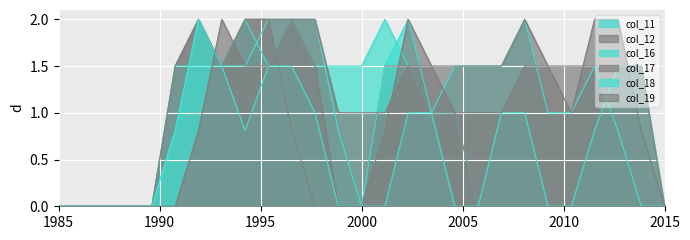

Reading left to right, transcribe all the data shown in this chart.

col_11: 0.0	0.0	0.0	0.0	0.0	0.8	2.0	1.5	1.5	2.0	2.0	1.5	1.5	1.5	2.0	1.5	1.0	1.0	0.0	0.0	0.0	0.0	0.0	0.0	0.0	0.0	0.0
col_12: 0.0	0.0	0.0	0.0	0.0	1.5	2.0	1.5	2.0	2.0	0.8	0.0	0.0	0.0	1.5	1.5	1.0	1.0	0.0	0.0	0.0	0.0	0.0	0.0	0.0	0.0	0.0
col_16: 0.0	0.0	0.0	0.0	0.0	1.5	1.5	1.5	2.0	1.5	2.0	2.0	0.8	0.0	1.5	2.0	1.0	1.5	1.5	1.5	2.0	1.0	1.0	1.5	0.8	0.0	0.0
col_17: 0.0	0.0	0.0	0.0	0.0	1.5	2.0	1.5	2.0	2.0	2.0	1.5	0.0	0.0	0.8	2.0	1.5	1.5	1.5	1.5	2.0	1.5	1.0	2.0	2.0	0.8	0.0
col_18: 0.0	0.0	0.0	0.0	0.0	0.8	2.0	1.5	0.8	1.5	1.5	1.0	0.0	0.0	0.0	1.0	1.0	0.0	0.0	1.0	1.0	0.0	0.0	0.8	1.5	1.5	0.0
col_19: 0.0	0.0	0.0	0.0	0.0	0.0	0.8	2.0	1.5	1.5	2.0	2.0	1.0	1.0	1.0	1.5	1.5	1.0	1.0	1.0	1.5	1.5	1.5	1.5	1.5	1.5	0.0